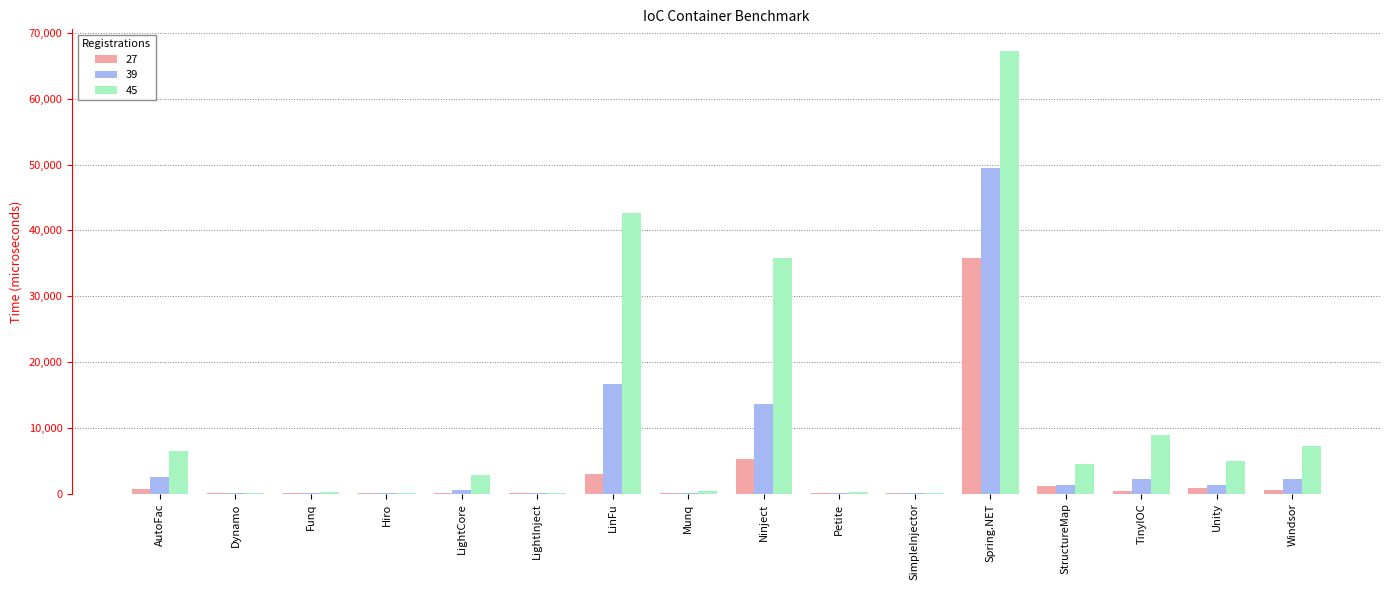

What is the spread (max minus min) of values at Munq?

299